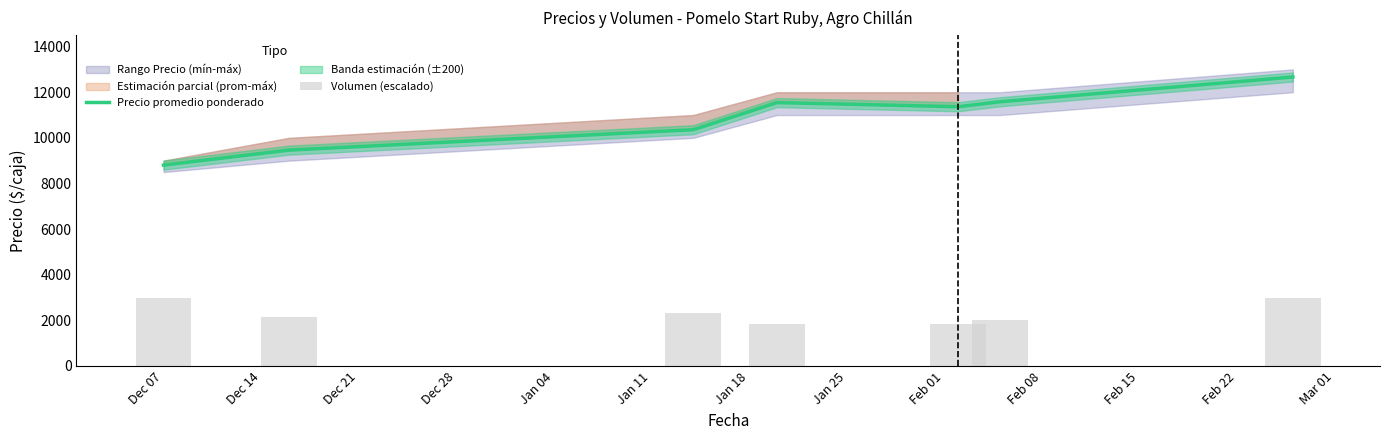

What is the minimum value for Precio promedio ponderado?

8806